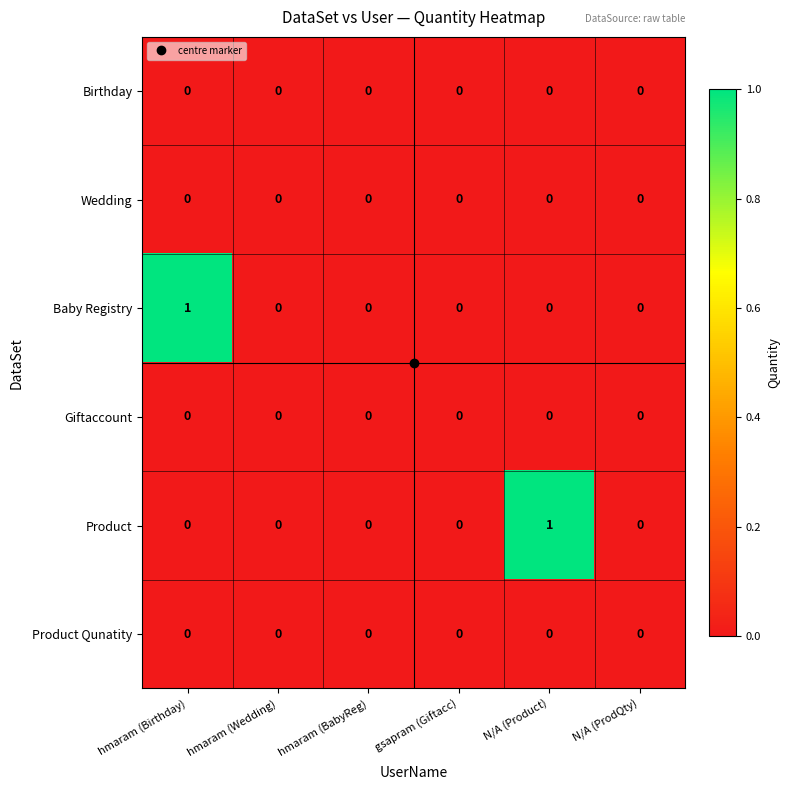

Between hmaram (Birthday) and hmaram (BabyReg), which series saw the biggest shift?

Baby Registry